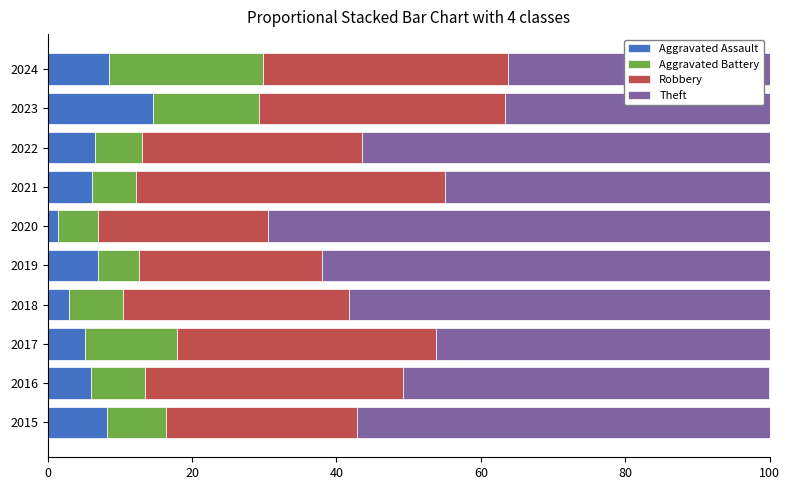

Which category has the highest value in the Aggravated Assault series?

2023